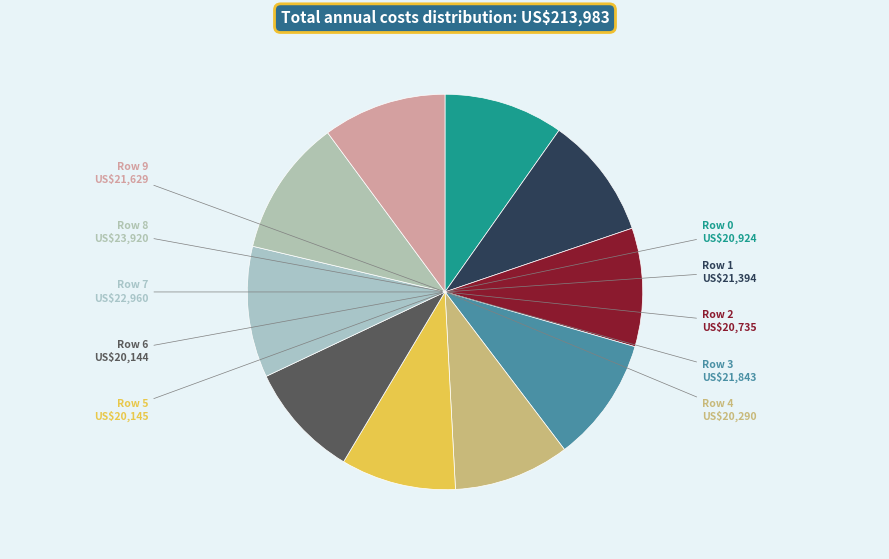

Count the number of slices in the pie.

10